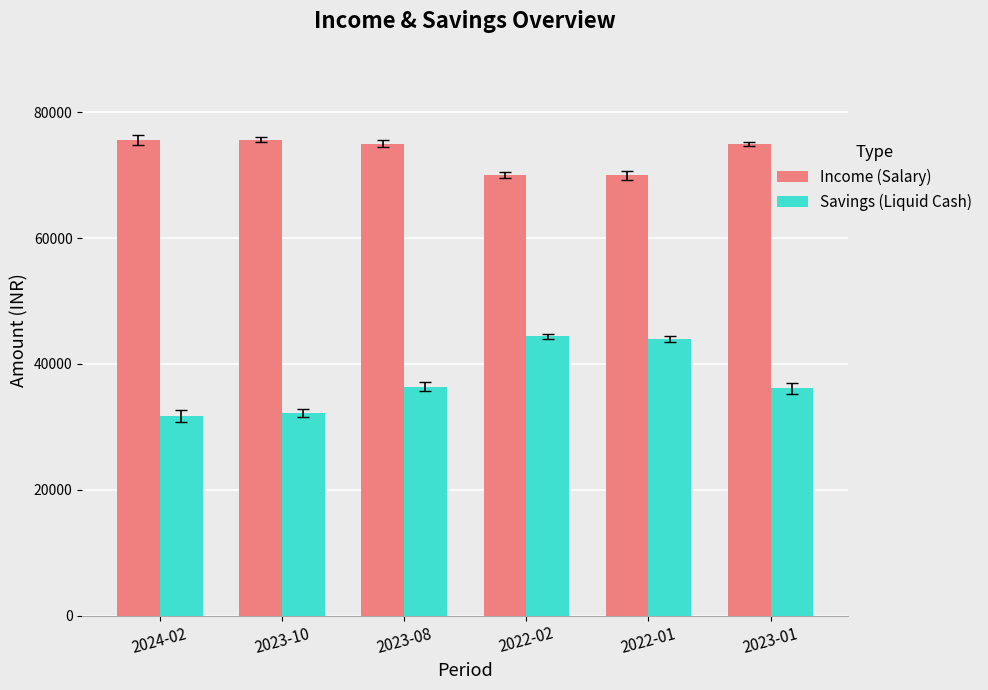

List the series in order of their overall mean, lowest first.

Savings (Liquid Cash), Income (Salary)